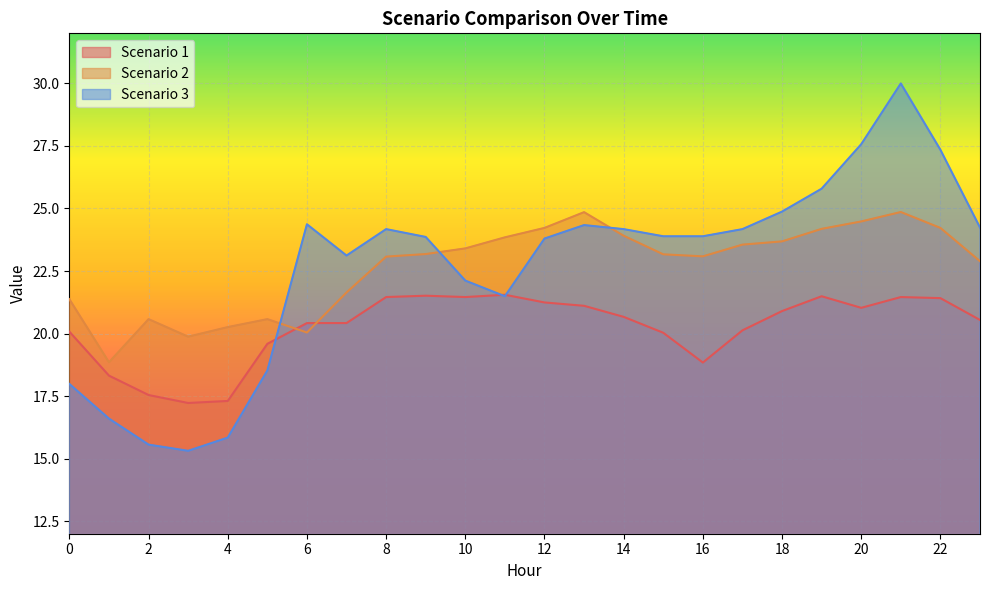

Rank the categories by Scenario 1 value from lowest to highest.

3, 4, 2, 1, 16, 5, 15, 0, 17, 6, 7, 23, 14, 18, 20, 13, 12, 22, 8, 10, 21, 19, 9, 11